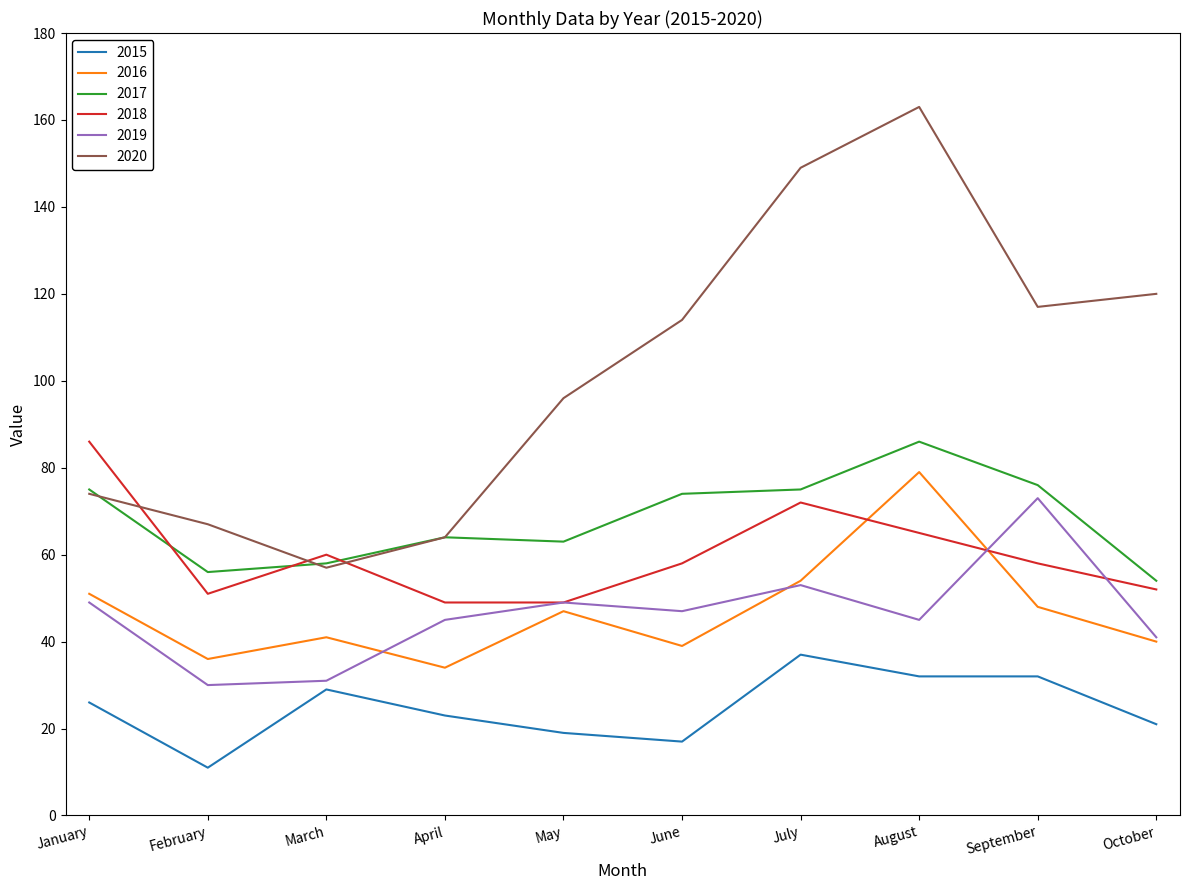

Reading left to right, extract all data points from this chart.

2015: 26	11	29	23	19	17	37	32	32	21
2016: 51	36	41	34	47	39	54	79	48	40
2017: 75	56	58	64	63	74	75	86	76	54
2018: 86	51	60	49	49	58	72	65	58	52
2019: 49	30	31	45	49	47	53	45	73	41
2020: 74	67	57	64	96	114	149	163	117	120